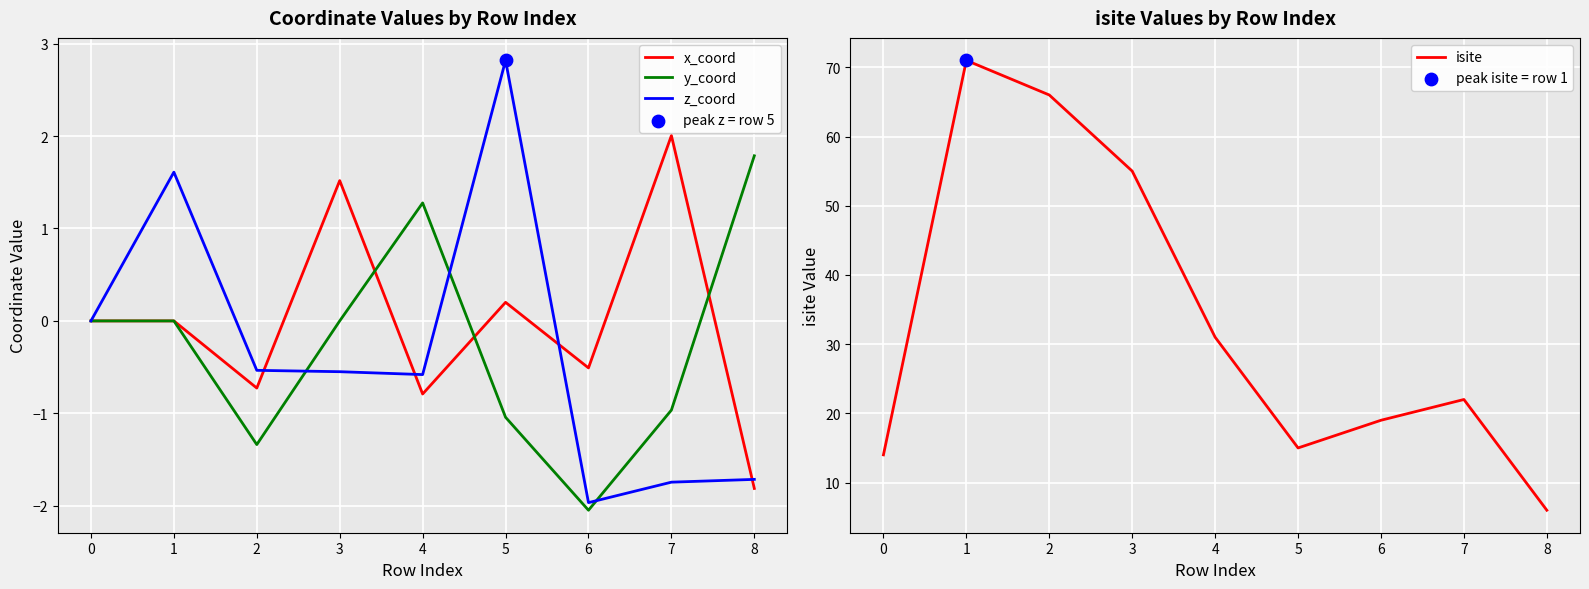

Which series reaches the minimum Y coordinate?

y_coord